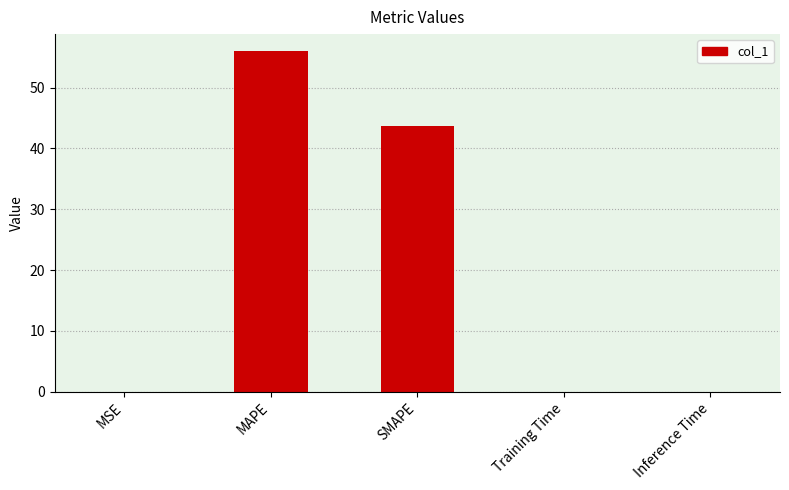

What is the greatest value displayed?

56.0